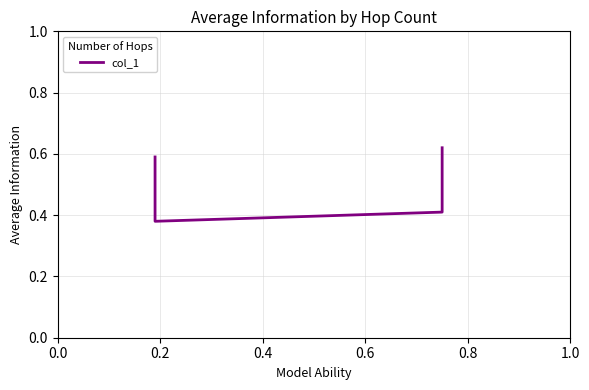

Reading right to left, transcribe all the data shown in this chart.

0.6	0.4	0.4	0.6